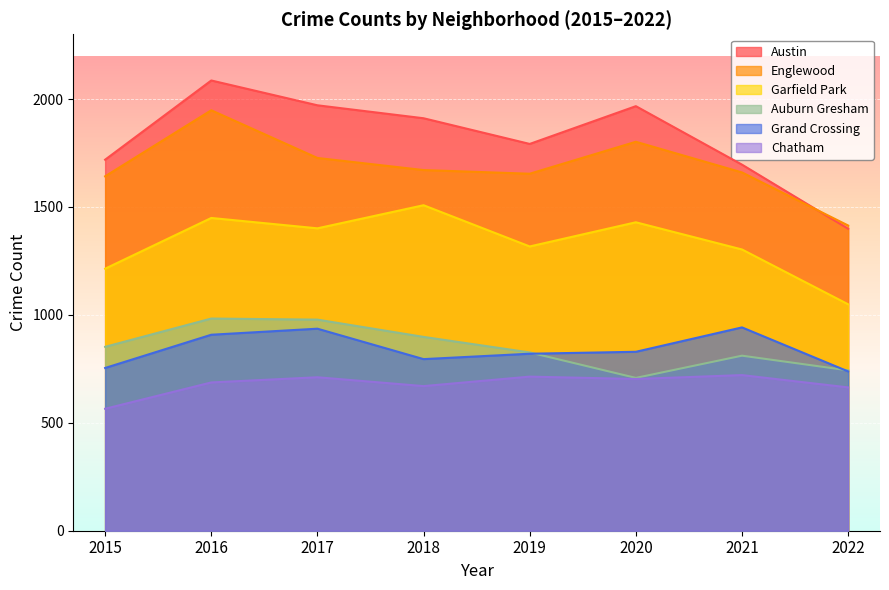

True or false: Garfield Park and Chatham intersect in this chart.

False